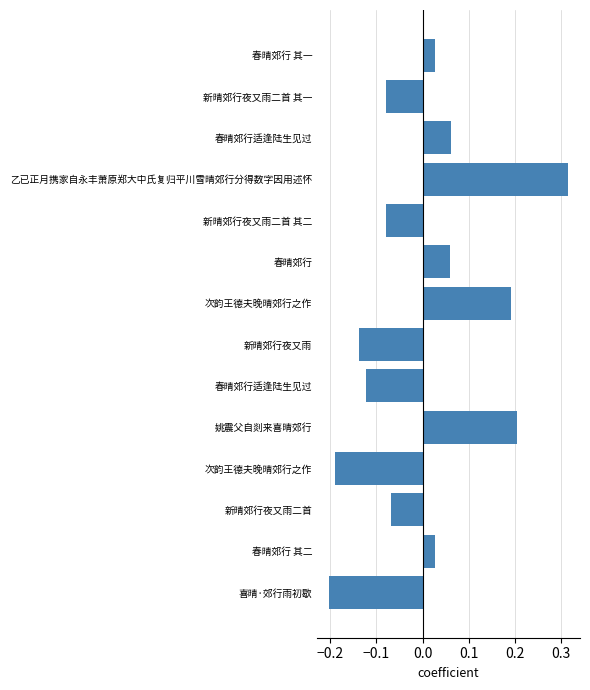

What is the difference between the maximum and minimum values?

0.5